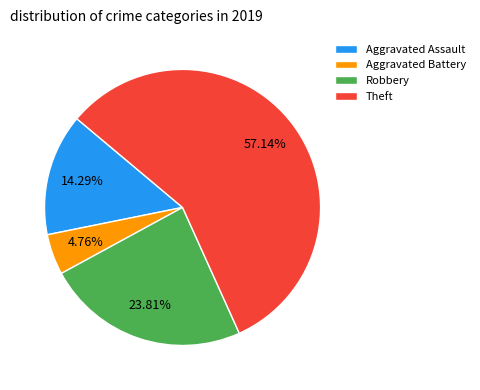

True or false: Theft accounts for 69% of the total.

False